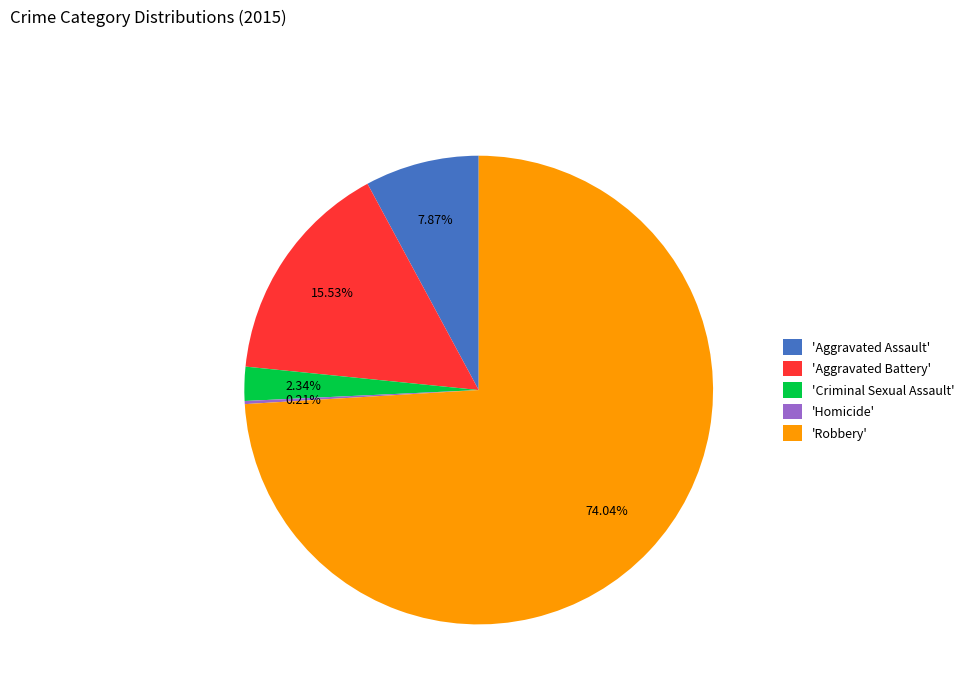

Is there any slice that represents more than half of the pie?

Yes